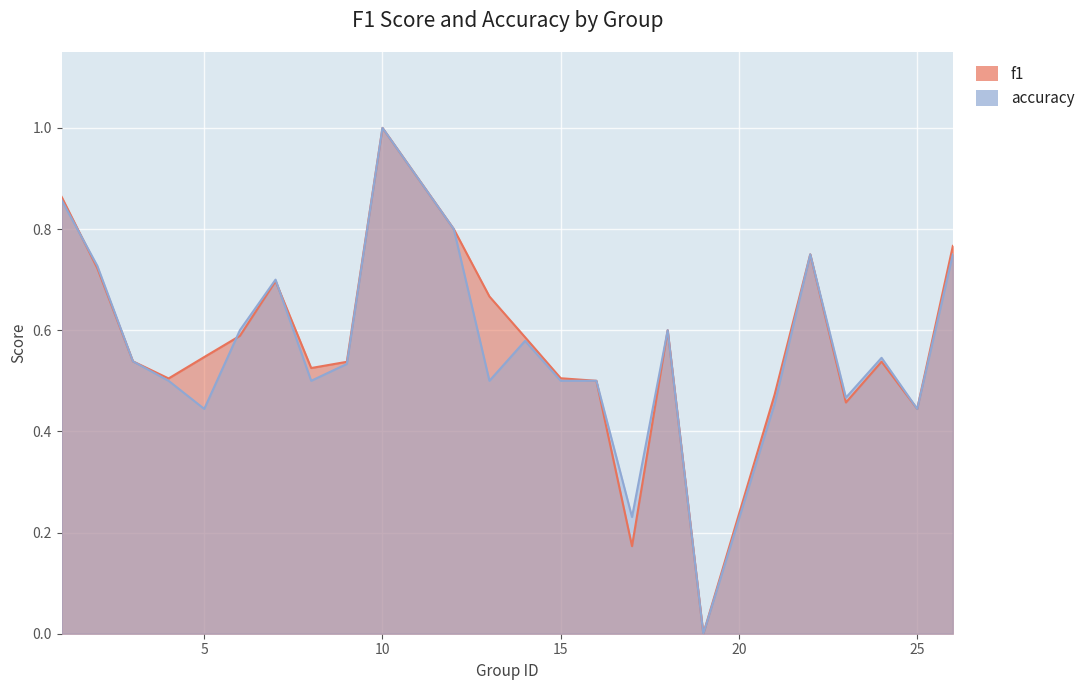

What is the value of the accuracy point at the 4th from the left?

0.5